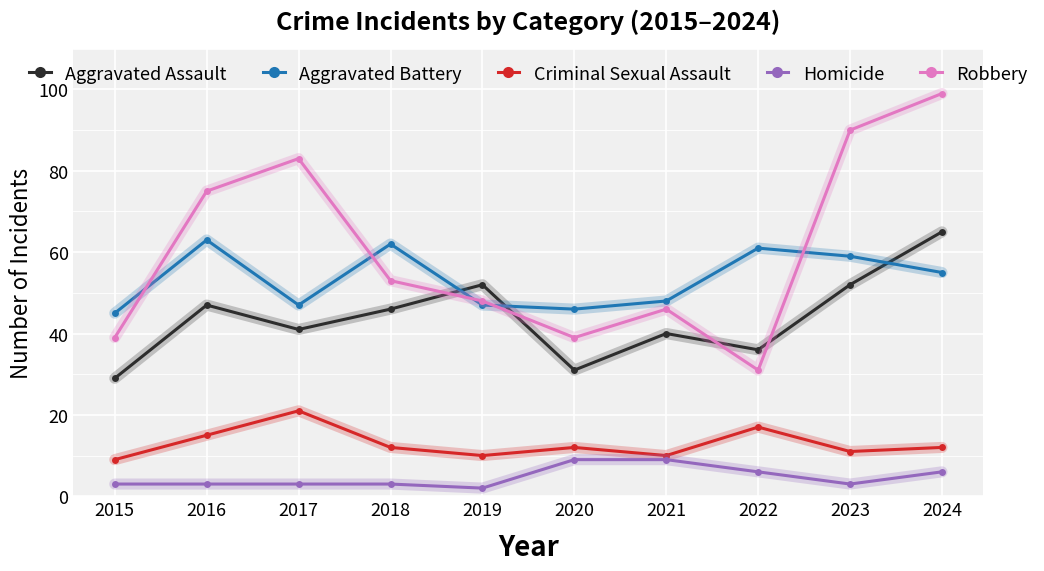

At which category is the sum across all series the highest?

2024